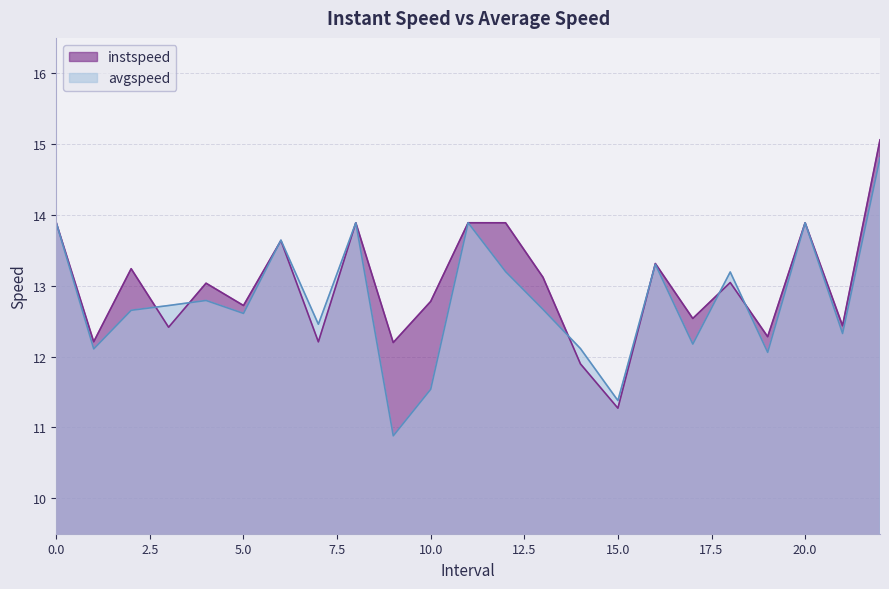

How many lines are shown in the chart?

2